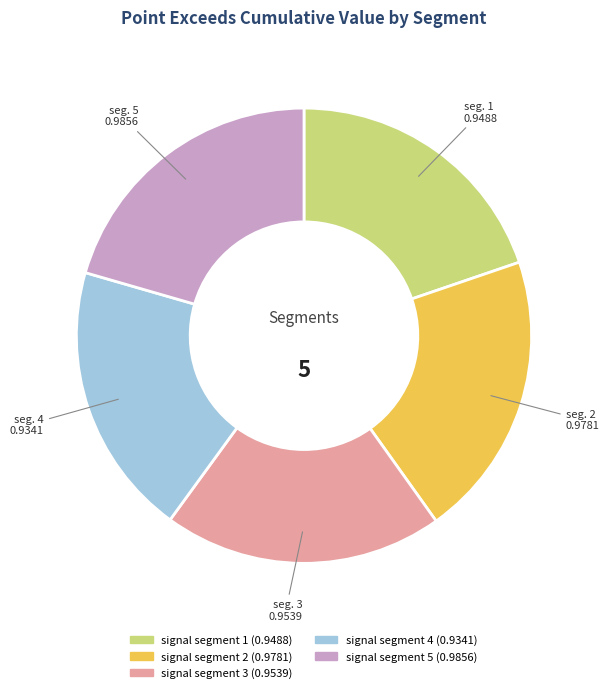

How many segments does this pie chart have?

5